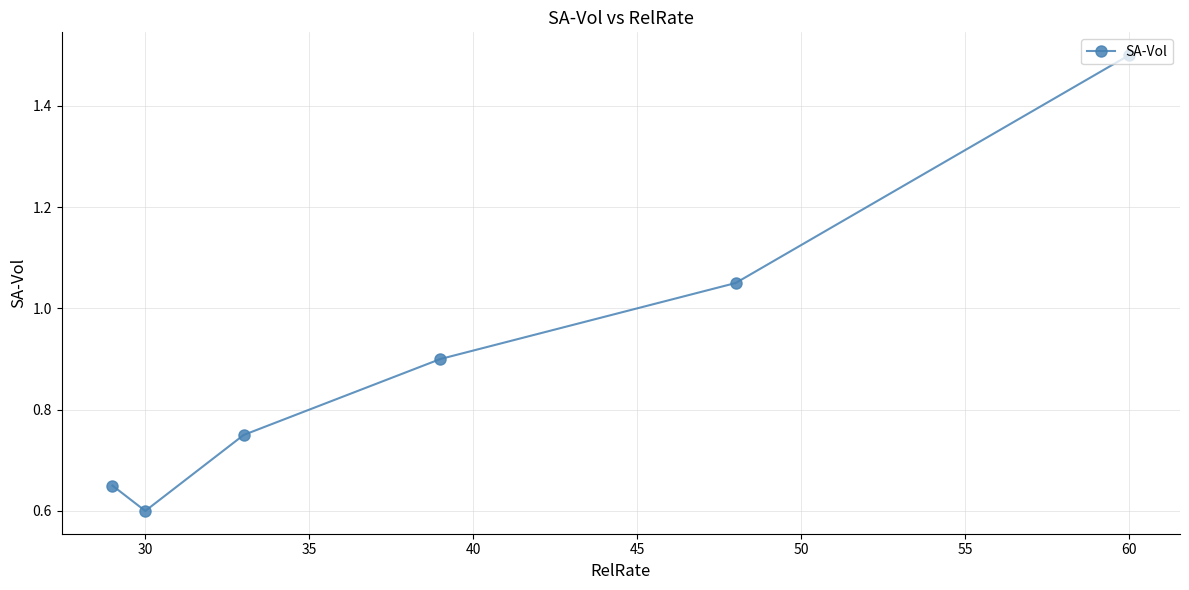

Is it true that the value at 30 is 0.6?

True